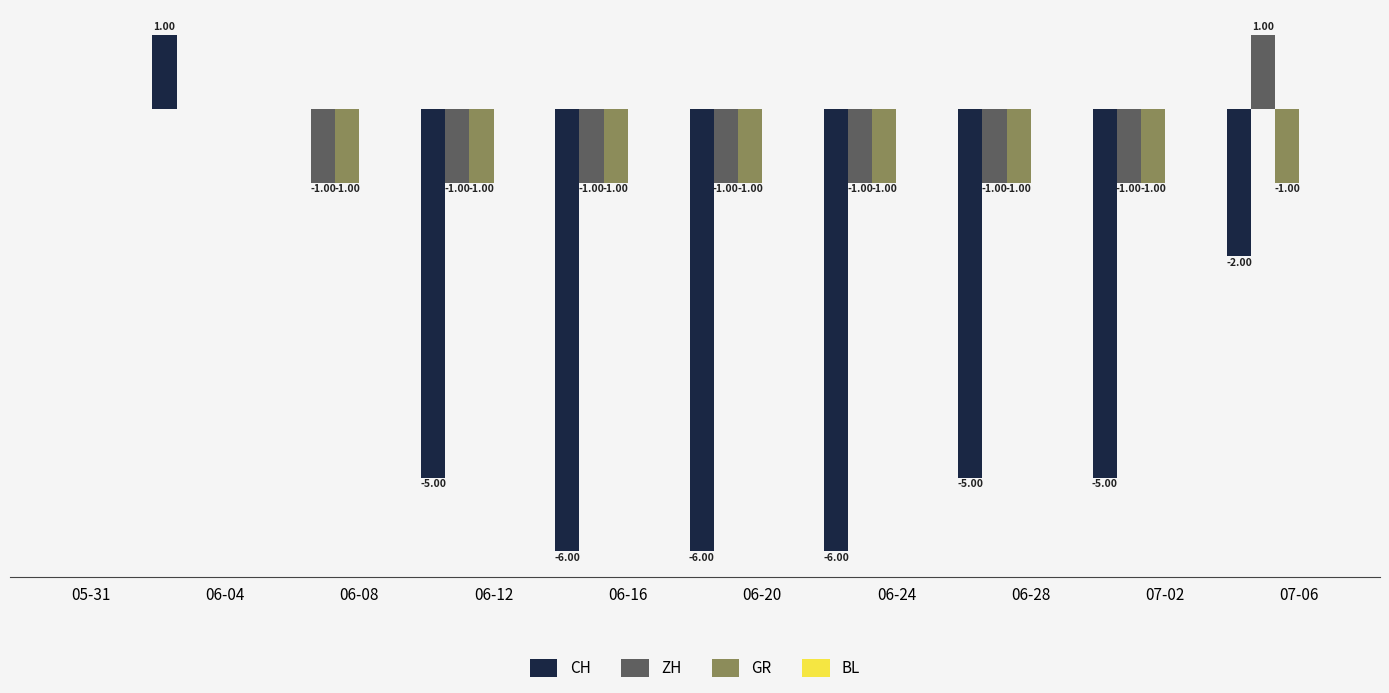

Which series has the largest total across all categories?

ZH